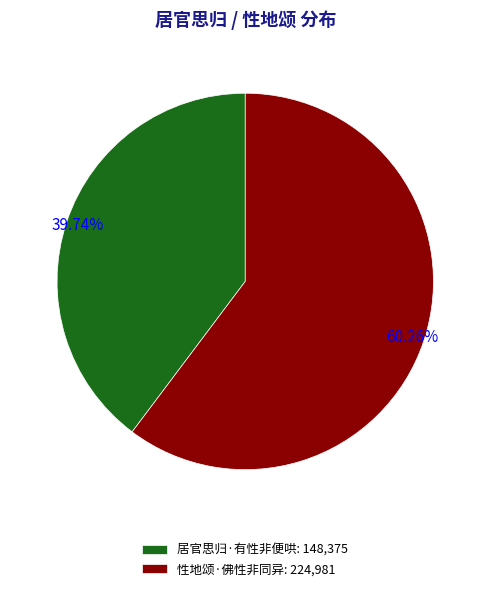

How many slices are in this pie chart?

2